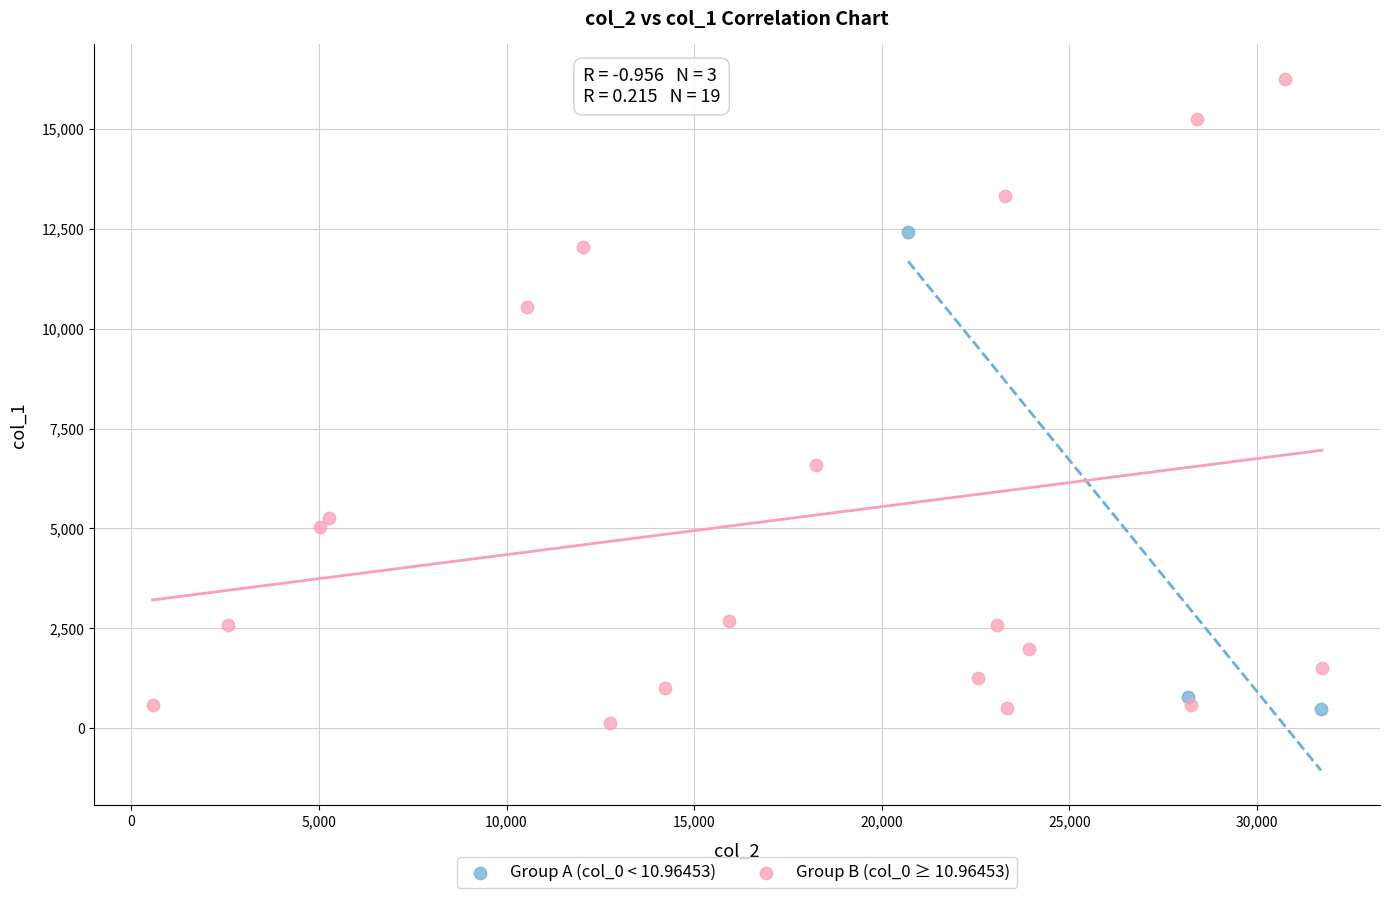

Which series contains the highest Y value?

Group B (col_0 ≥ 10.96453)